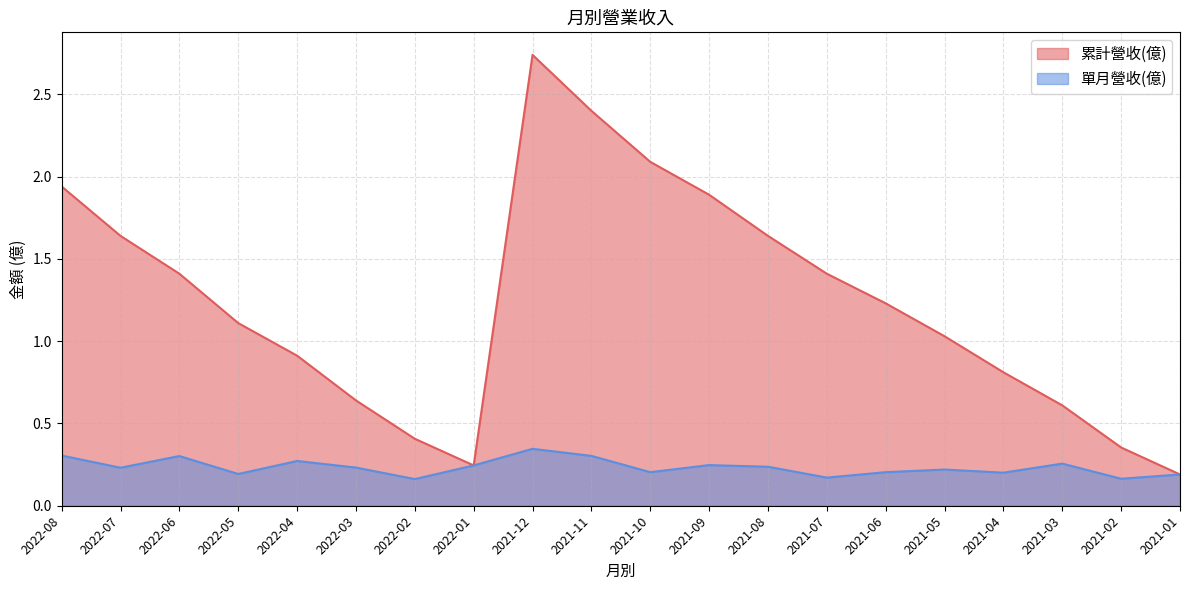

True or false: 單月營收(億) has a value of 0.3 at 2022-06.

True